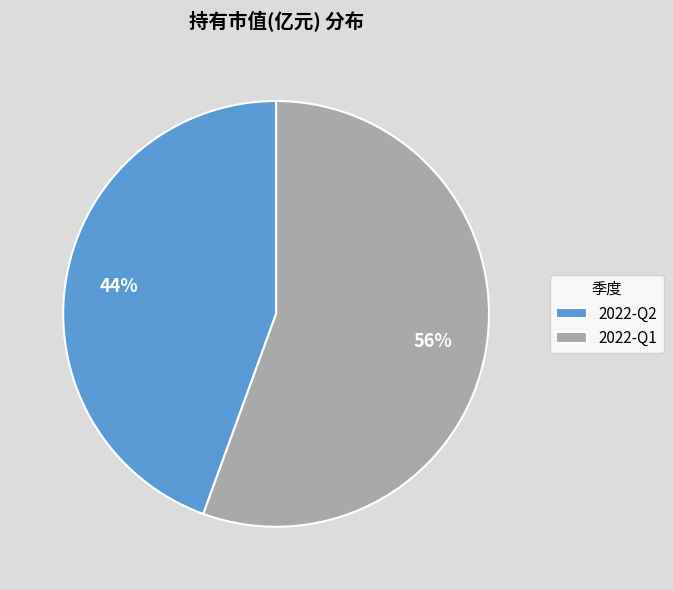

Combined, do 2022-Q1 and 2022-Q2 account for over 50%?

Yes